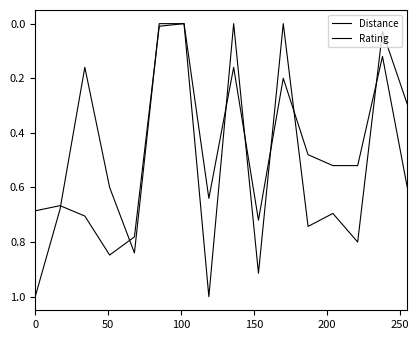

How many categories are shown in the chart?

16